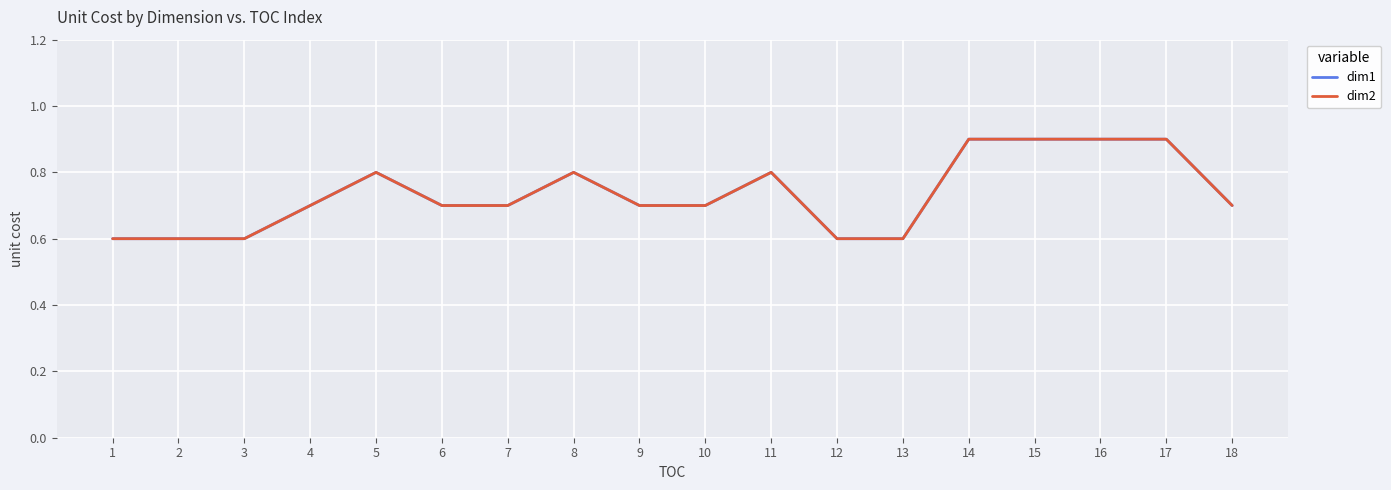

True or false: dim2 and dim1 cross at least once.

False